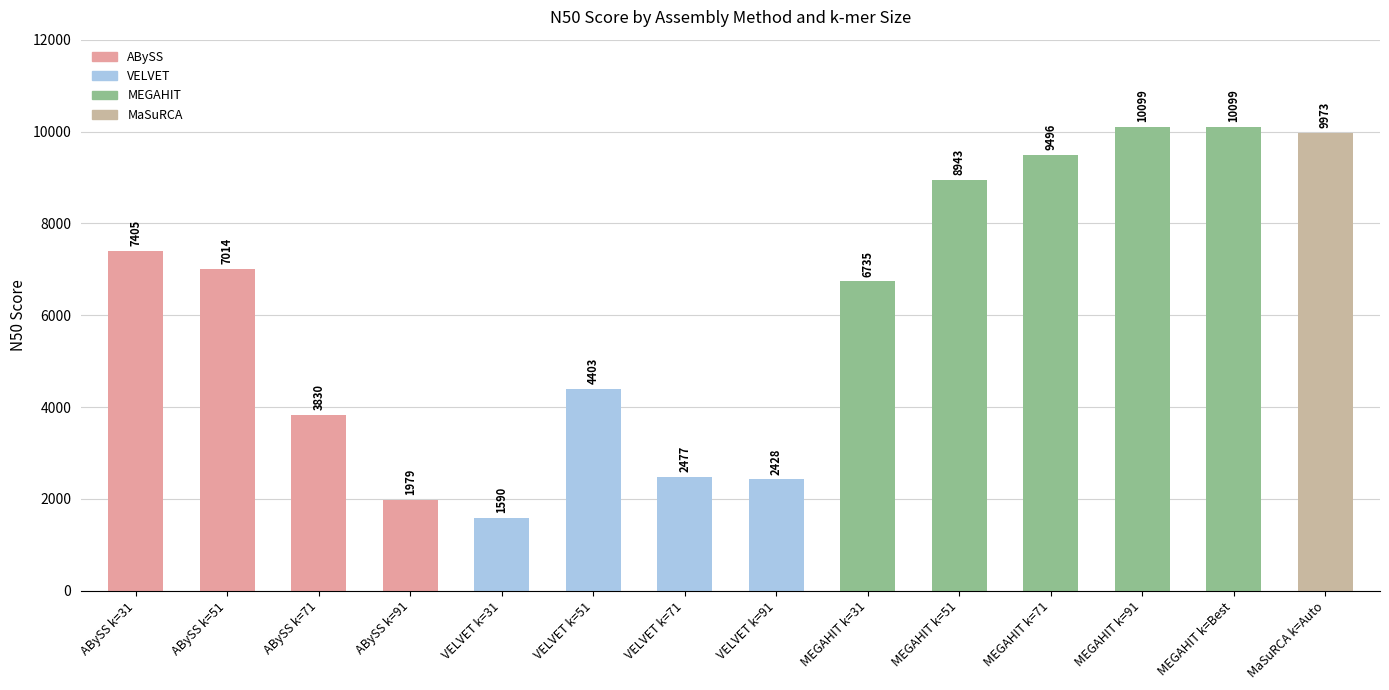

What is the label of the 6th bar from the right?

MEGAHIT k=31